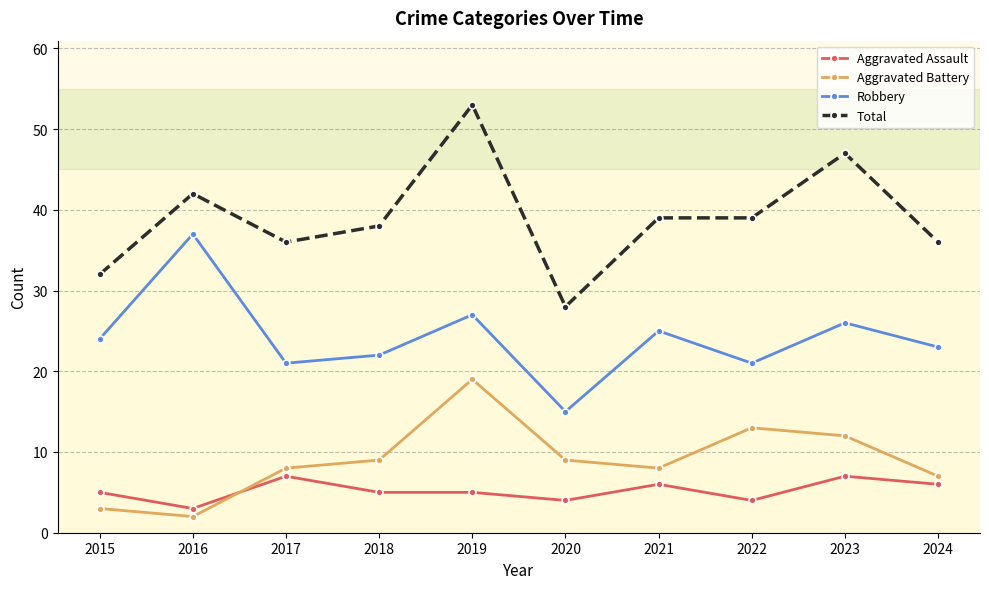

What is the value of the Aggravated Assault point at the 2nd from the left?

3